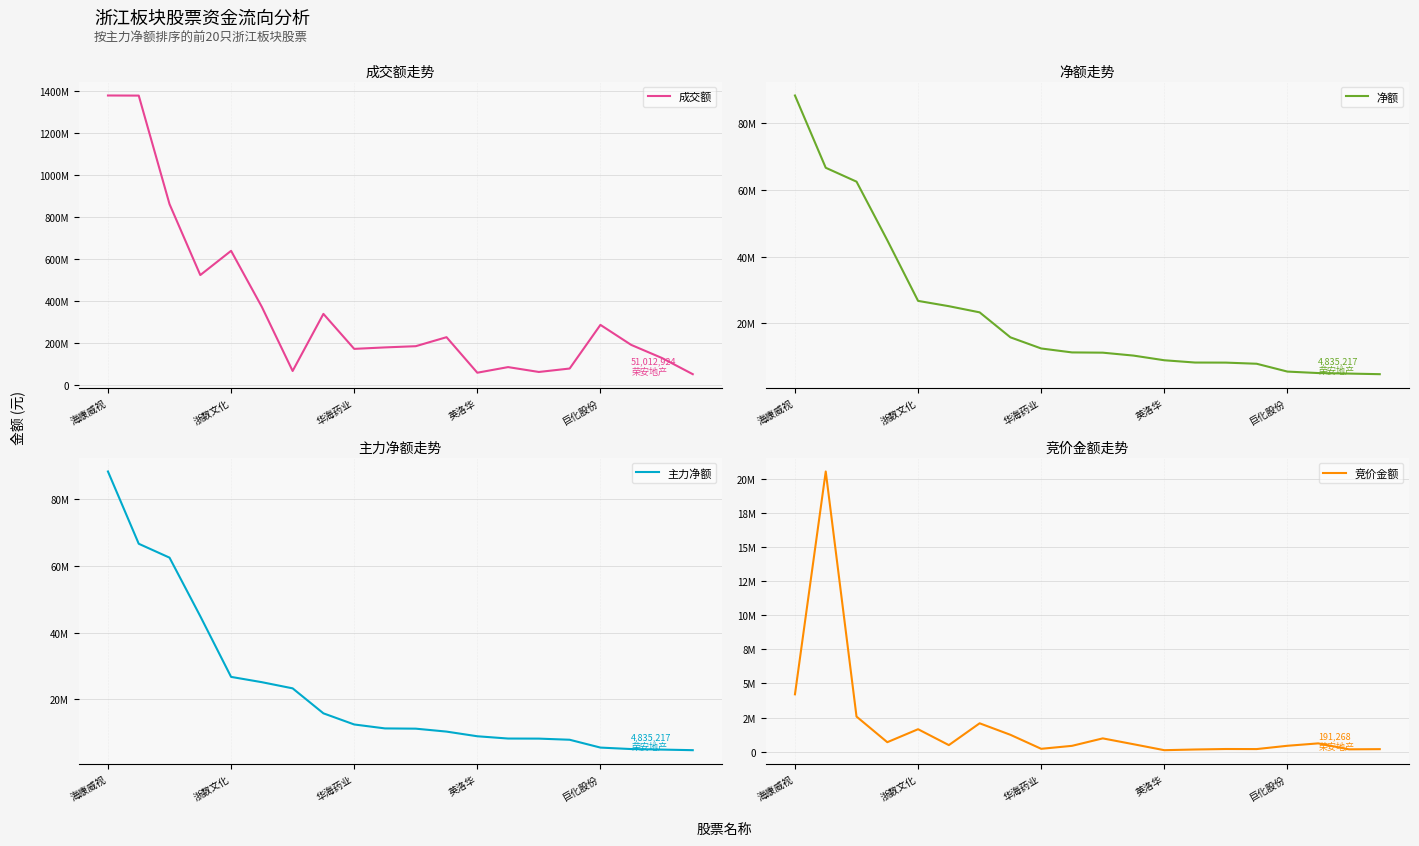

What position from the left is 15?

16